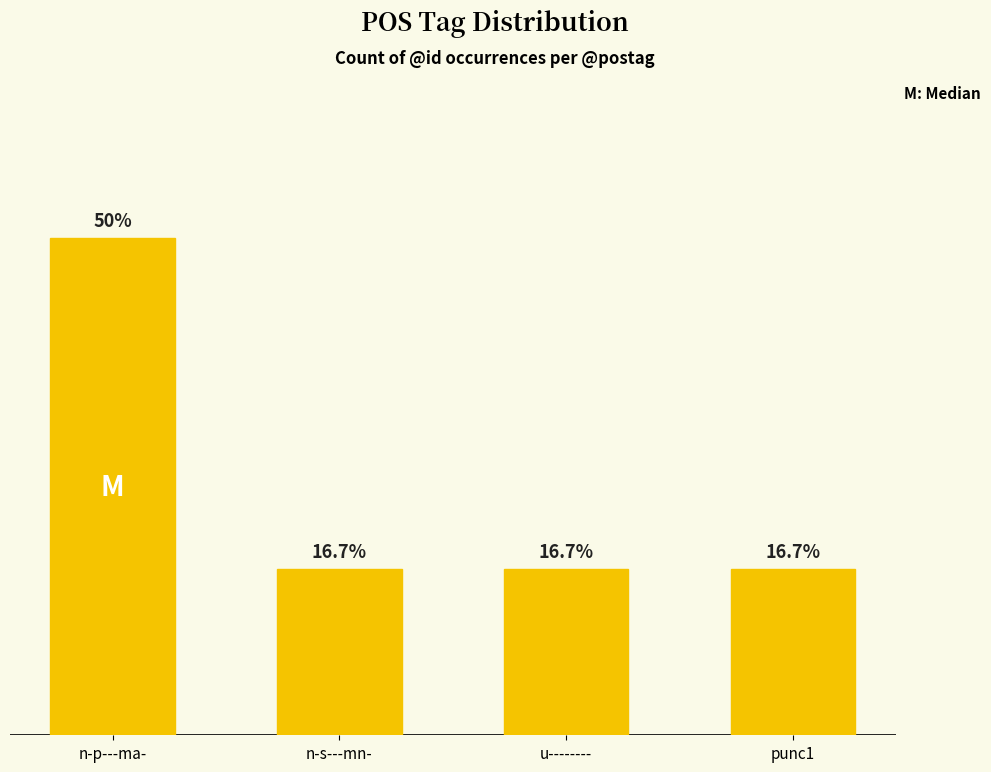

What is the change in value from n-p---ma- to u--------?

-2